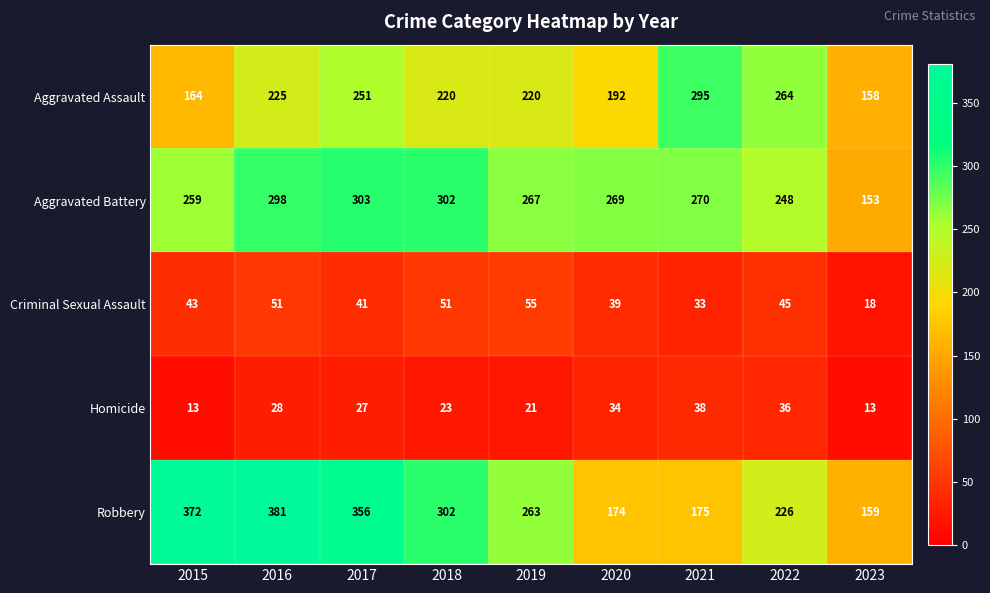

What is the approximate value of Aggravated Battery at 2022?

248